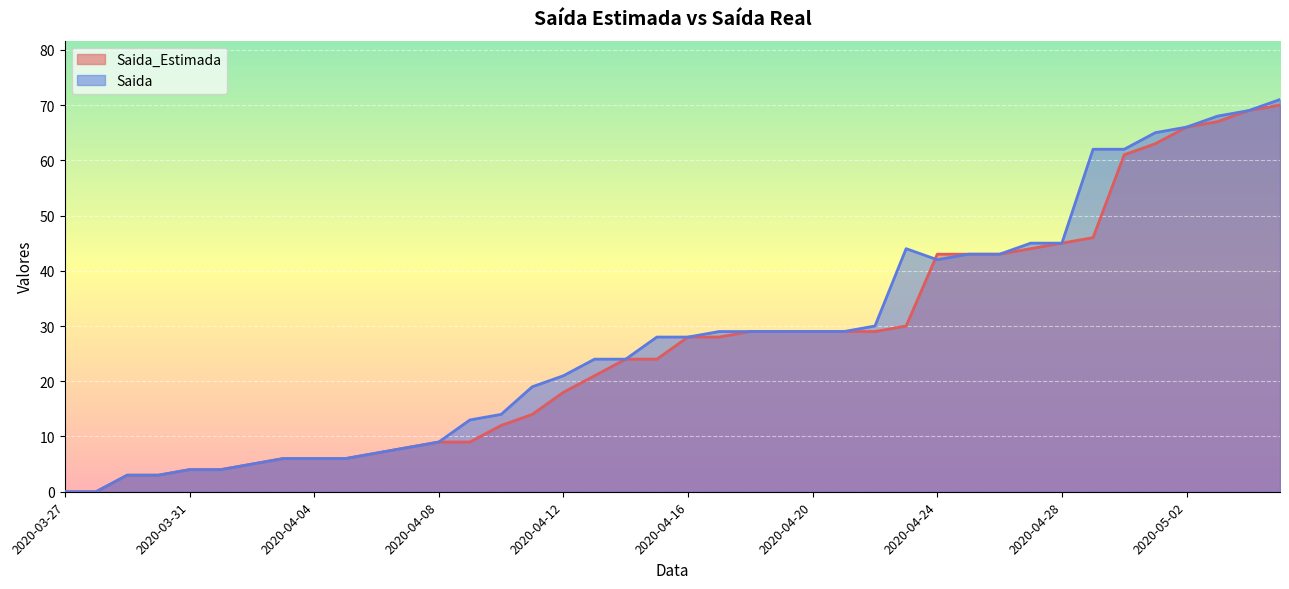

Where do Saida_Estimada and Saida first cross each other?

2020-04-23 and 2020-04-24